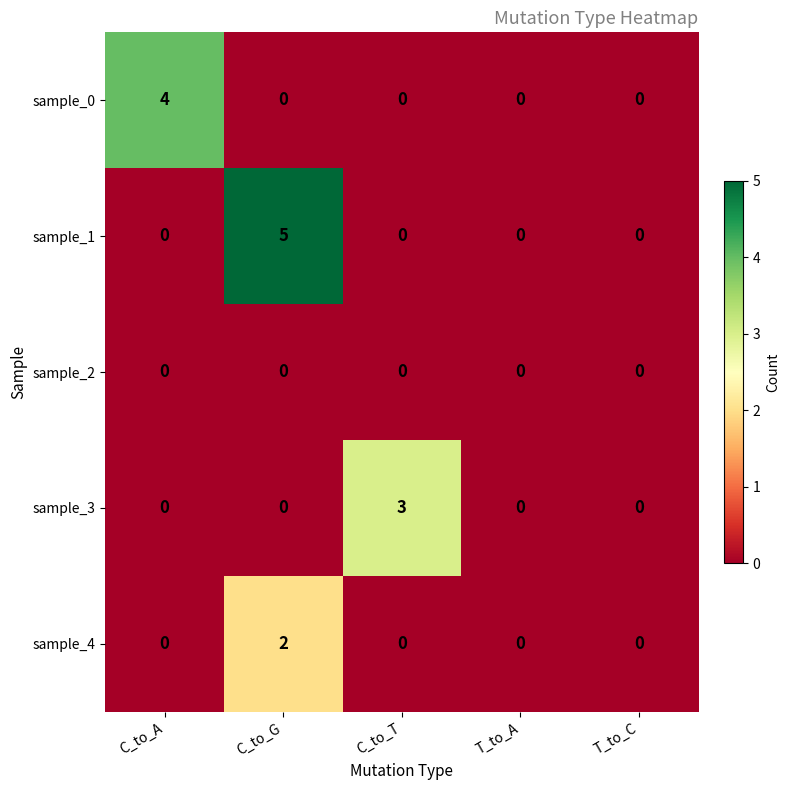

List the series in order of their overall mean, highest first.

sample_1, sample_0, sample_3, sample_4, sample_2